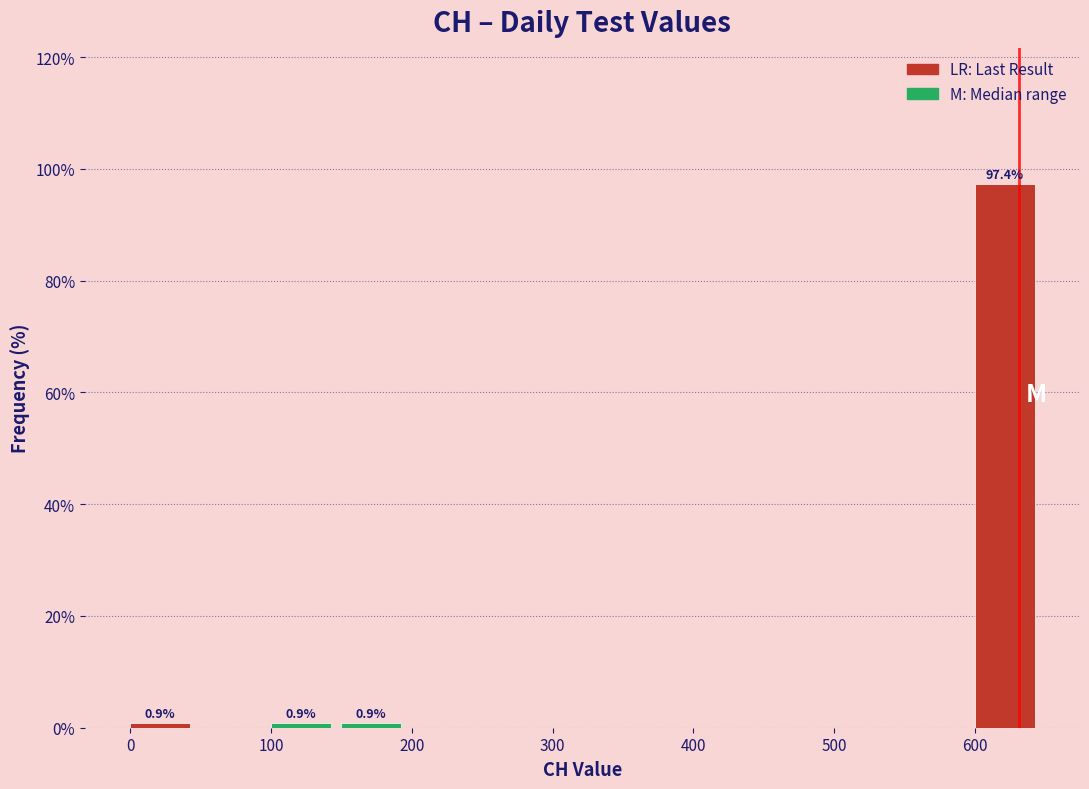

Which range on the x-axis has the tallest bar?

600 to 650